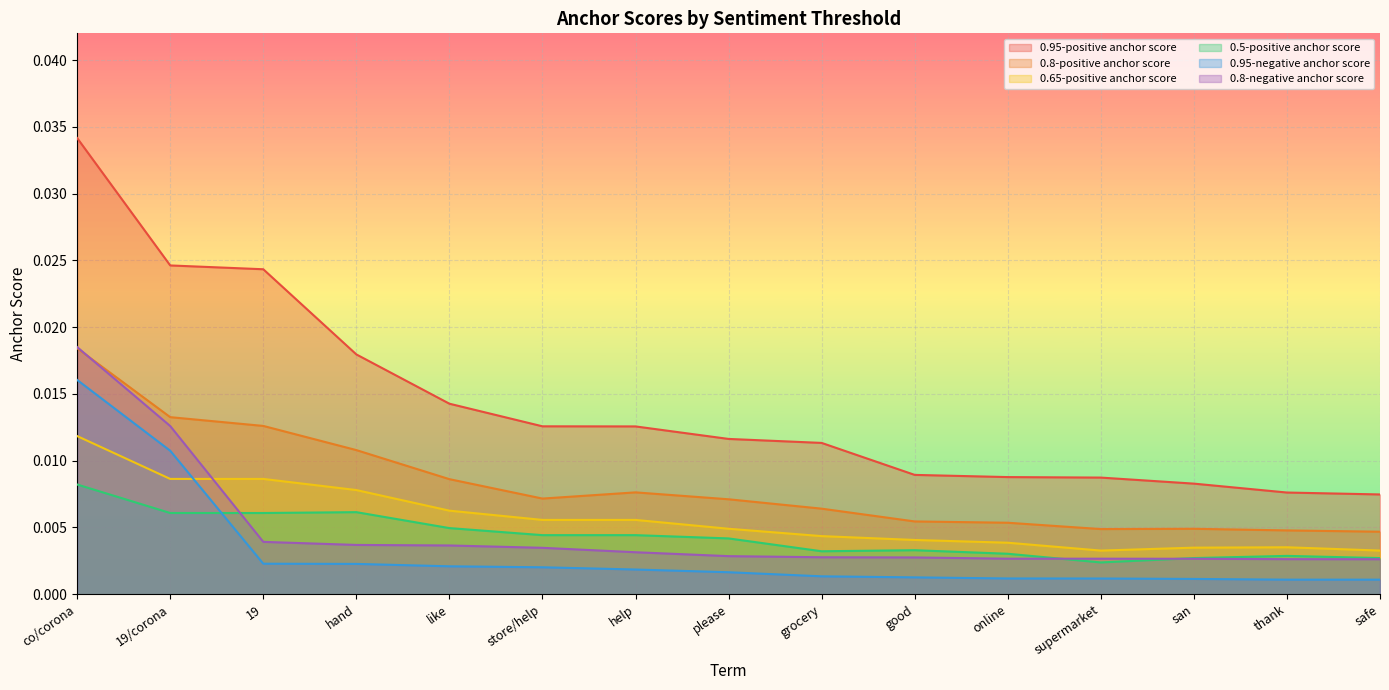

Is the value of 0.65-positive anchor score at safe greater than the value of 0.95-positive anchor score at store/help?

No